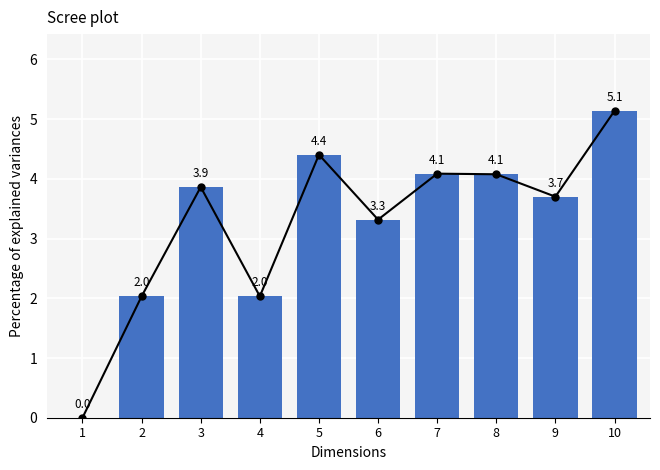

Reading left to right, transcribe all the data shown in this chart.

1=0.0	2=2.0	3=3.9	4=2.0	5=4.4	6=3.3	7=4.1	8=4.1	9=3.7	10=5.1